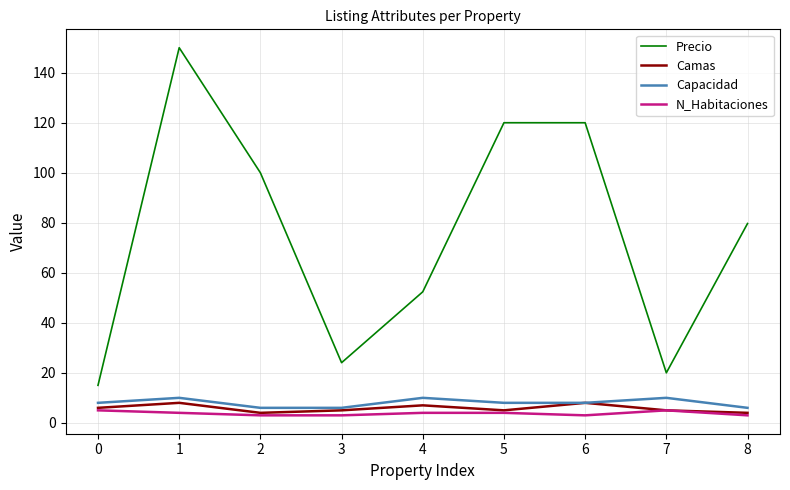

Which series has the largest total across all categories?

Precio